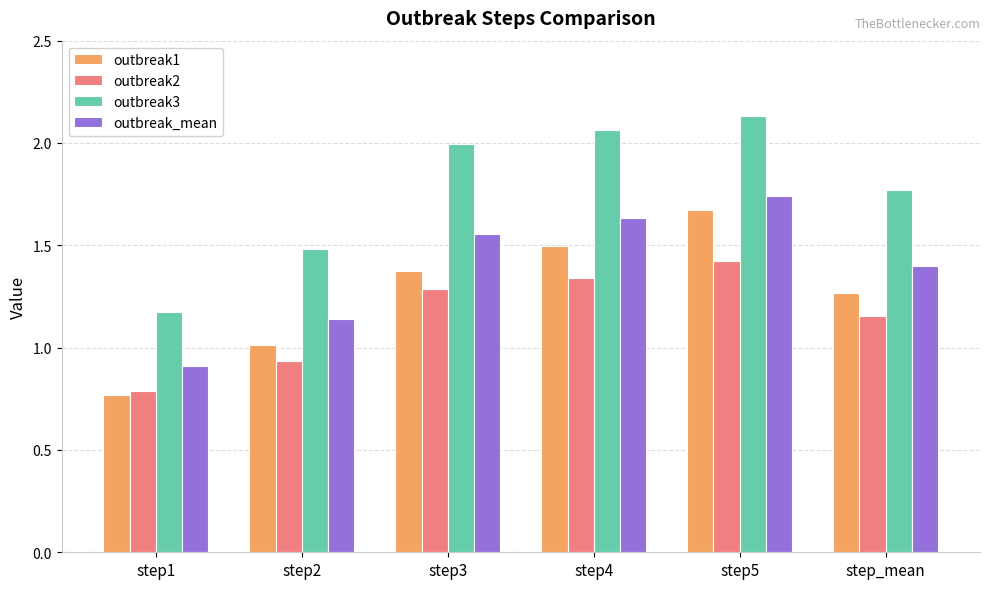

The outbreak1 series shows 0.6 at step3. True or false?

False